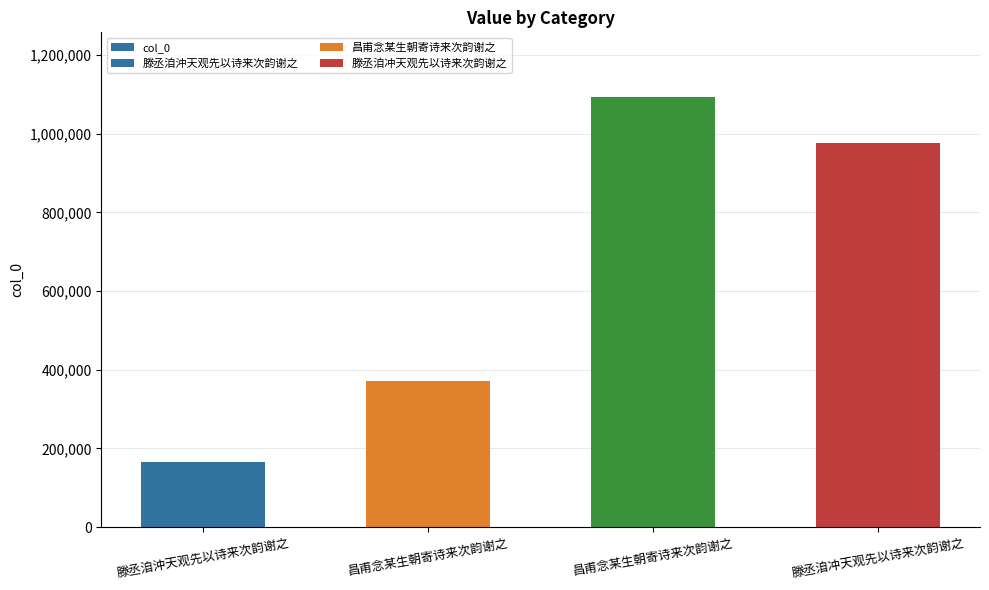

What is the value of the 4th bar from the left?

977369